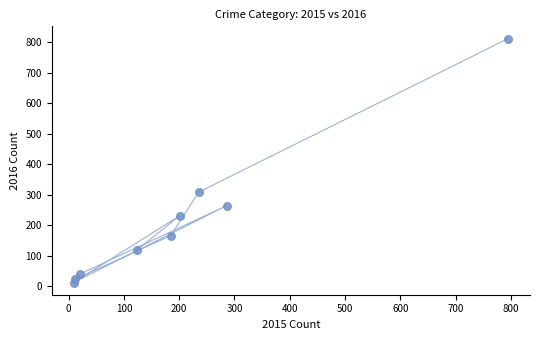

What is the average X value?

208